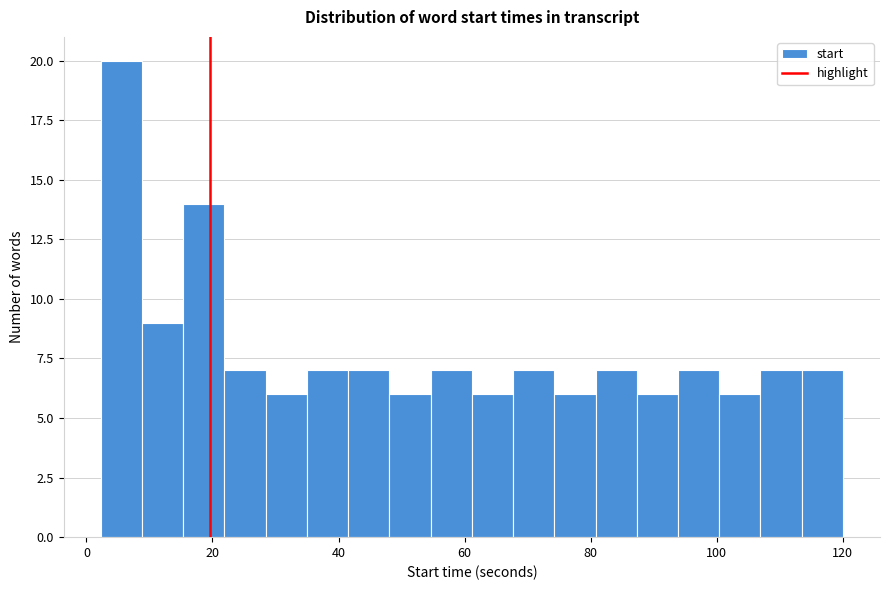

Read against the x-axis, roughly where is the centre of the tallest bar?

6